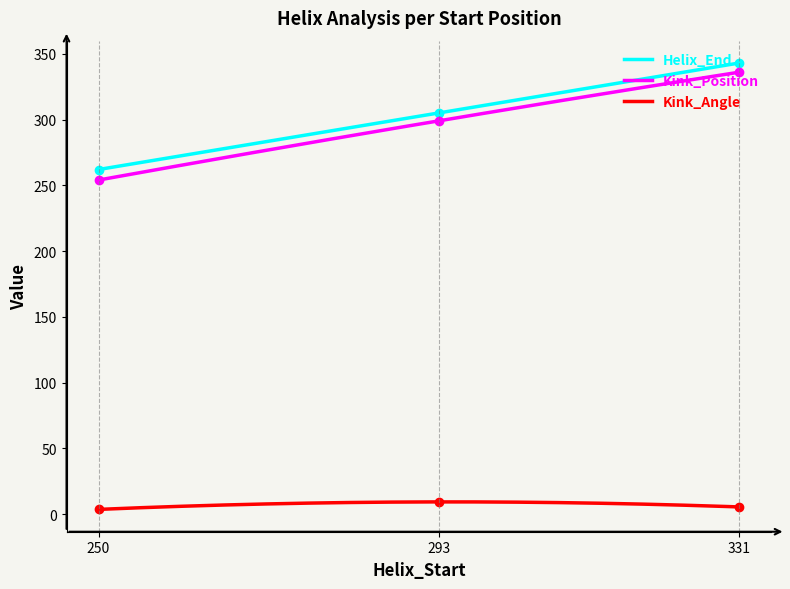

What is the average value of the Kink_Angle series?

7.6